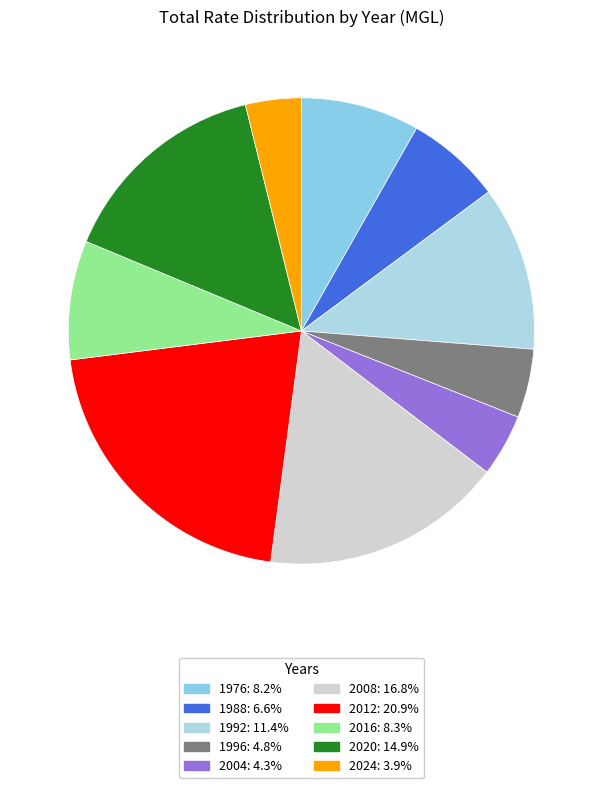

How many slices are in this pie chart?

10